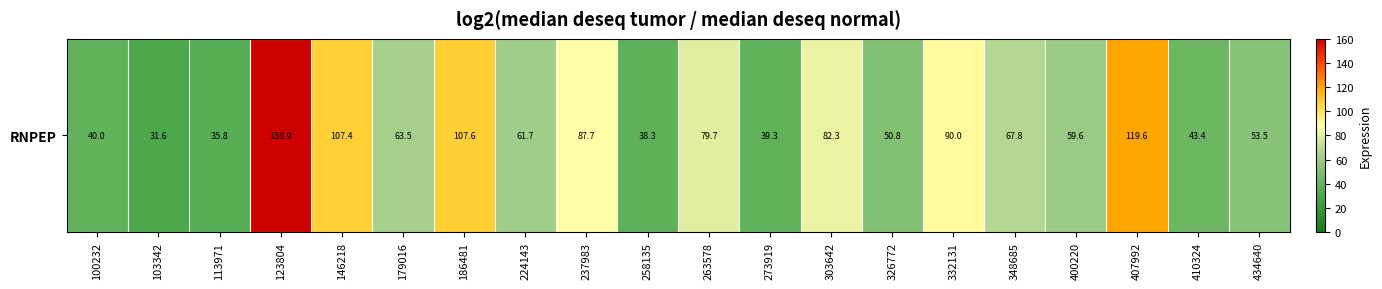

How many values exceed 63?

10